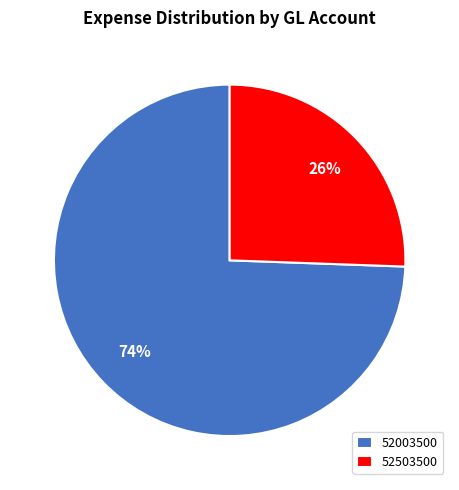

Is there any slice that represents more than half of the pie?

Yes